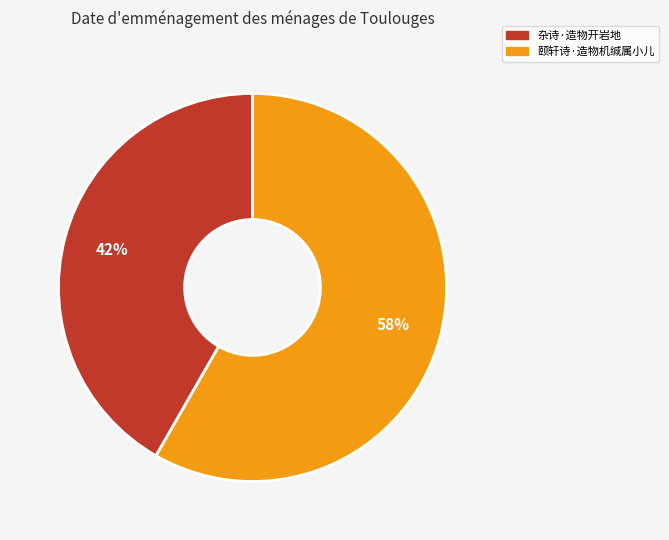

Which slice is the smallest?

杂诗·造物开岩地